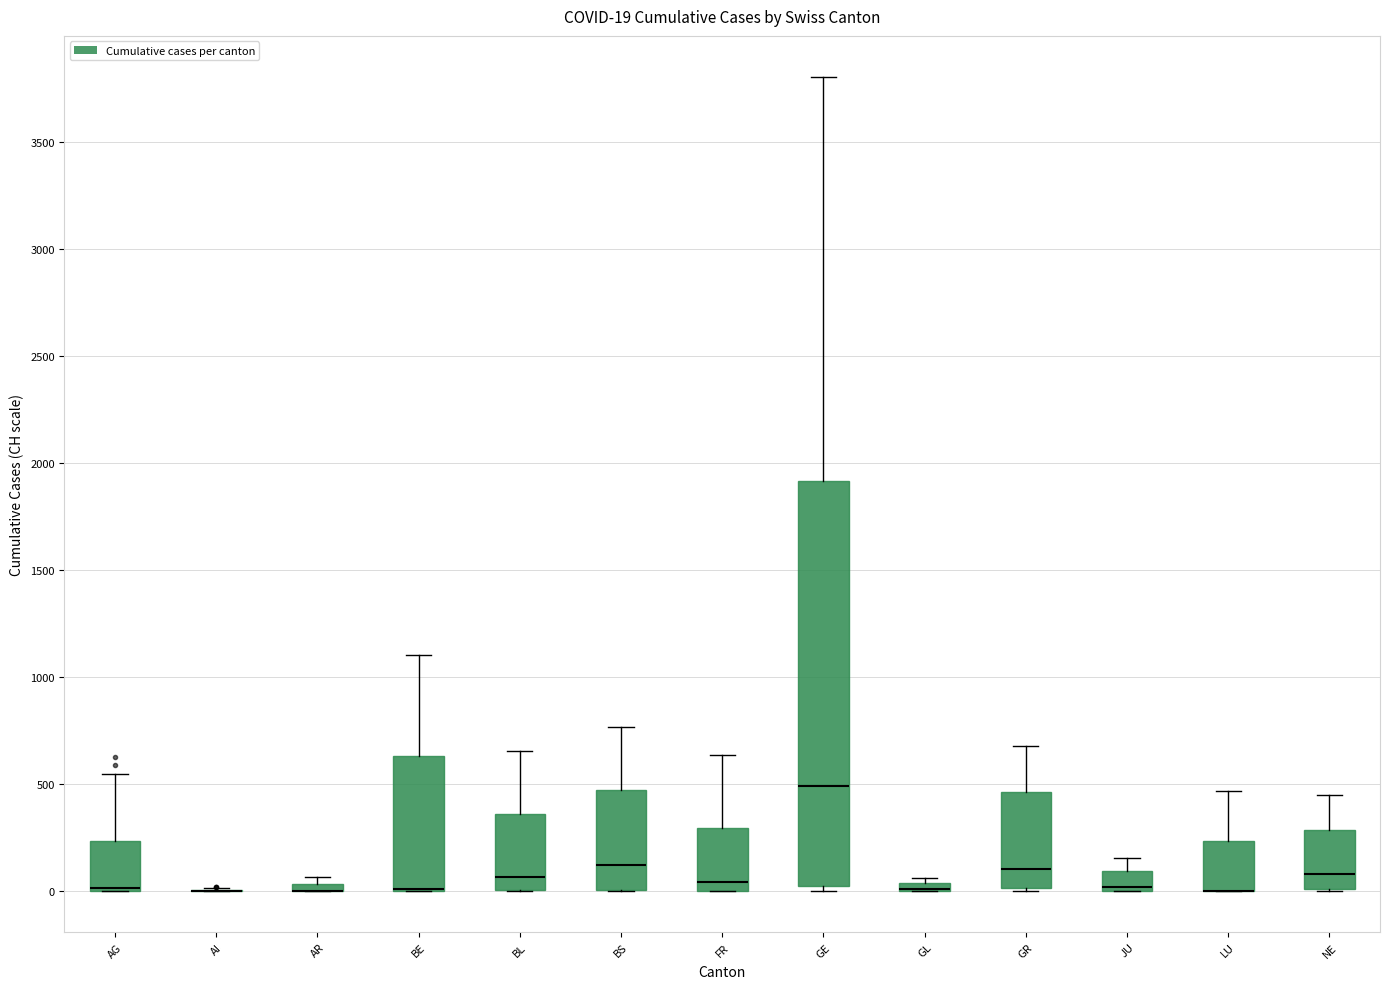

Comparing the boxes themselves (not the whiskers), which one is the tallest?

GE